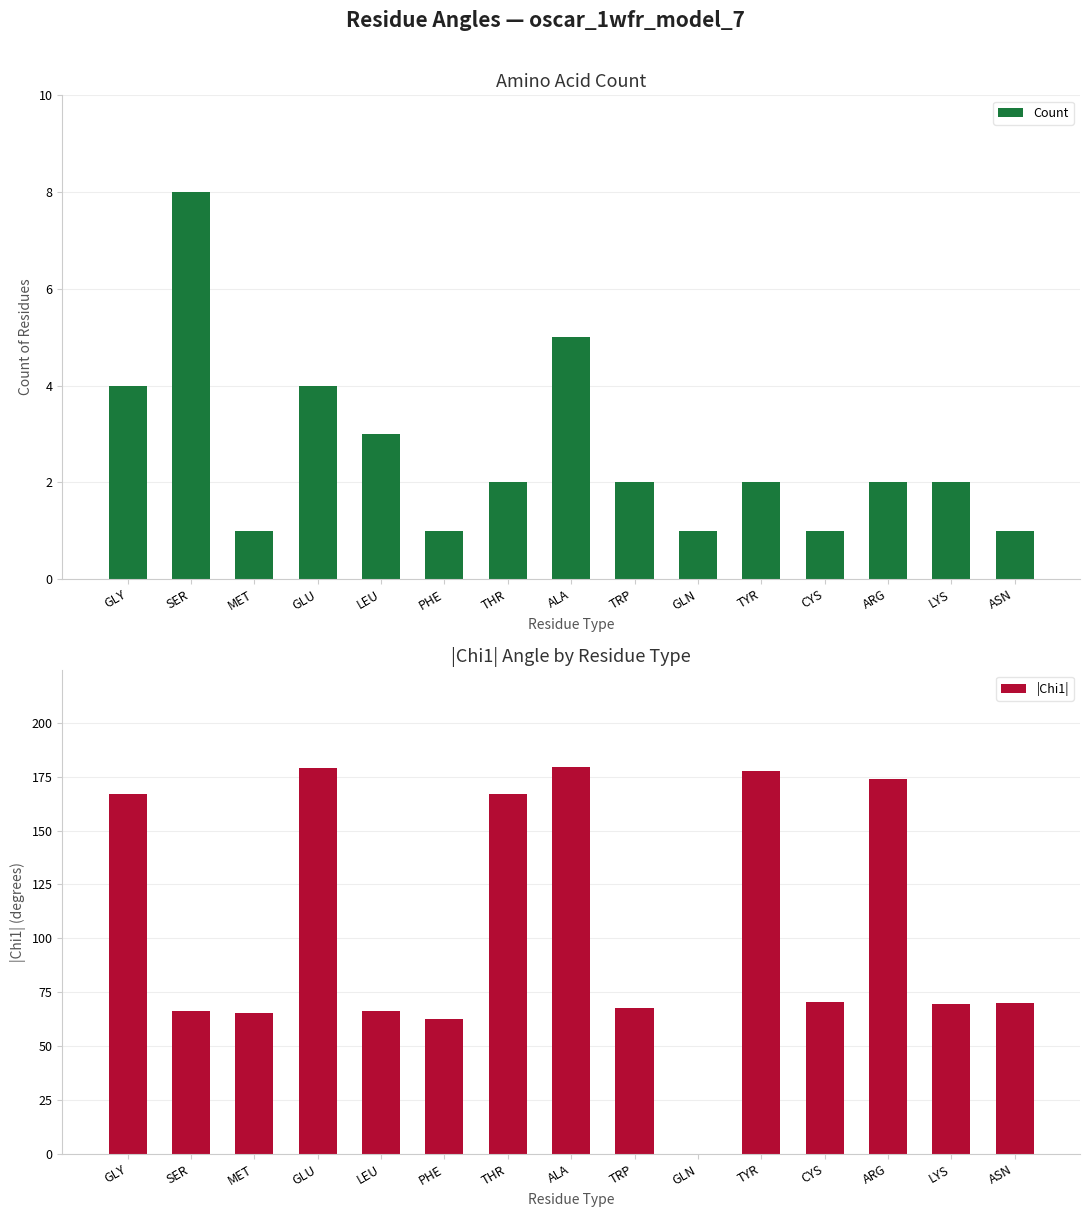

Does the chart contain stacked bars?

No